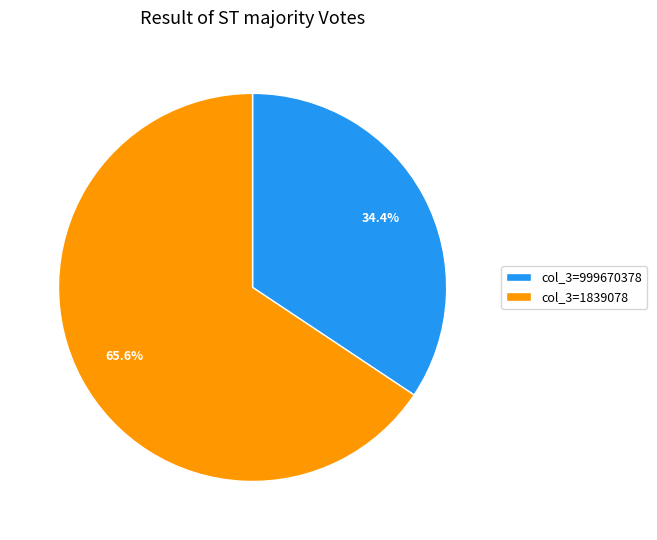

Count the number of slices in the pie.

2